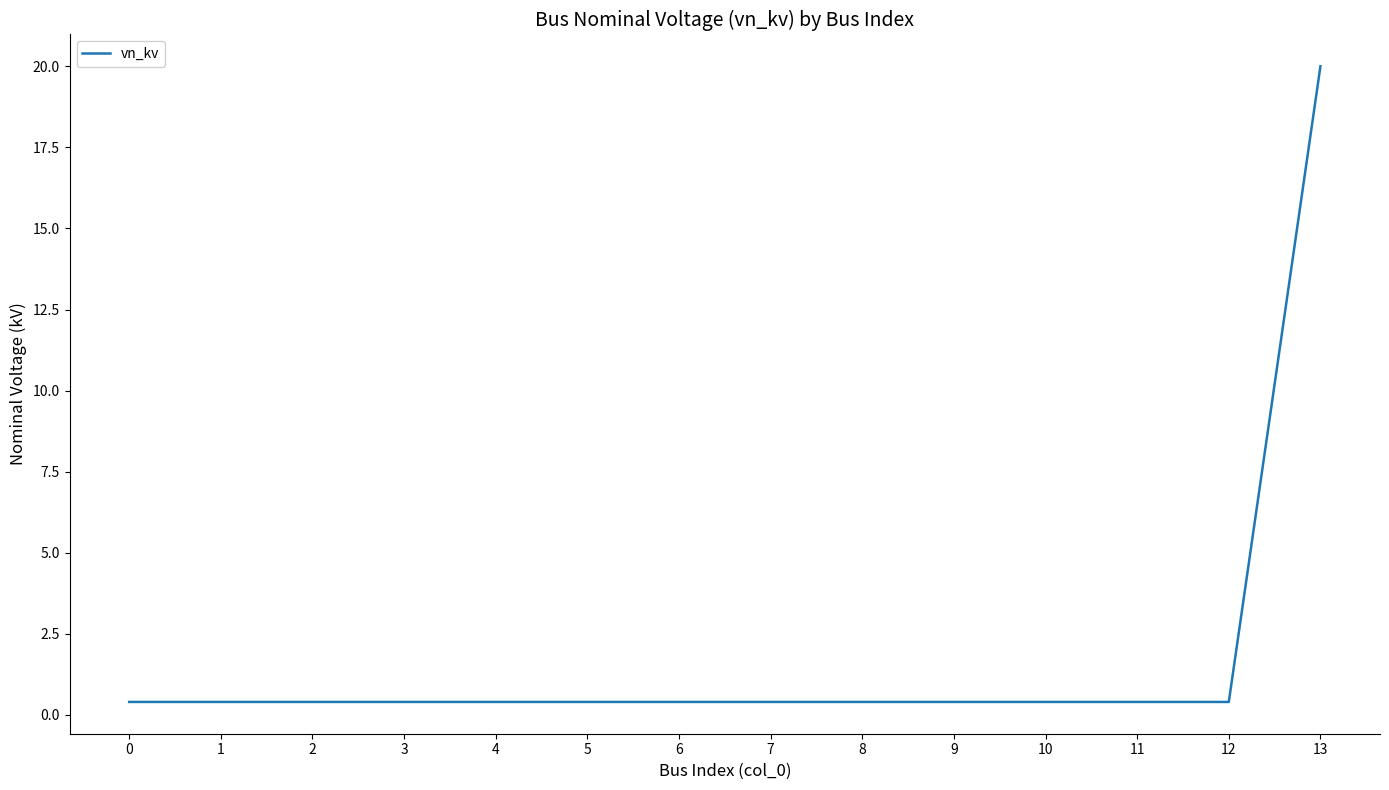

Does the chart have visible grid lines?

No